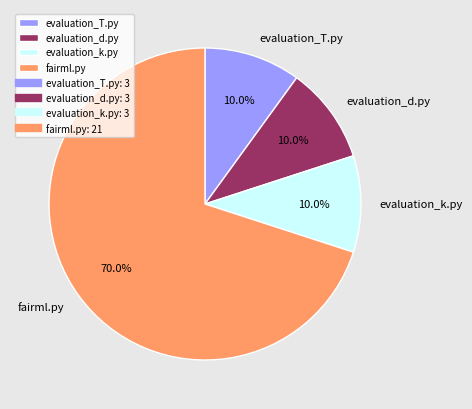

True or false: evaluation_k.py accounts for 22% of the total.

False